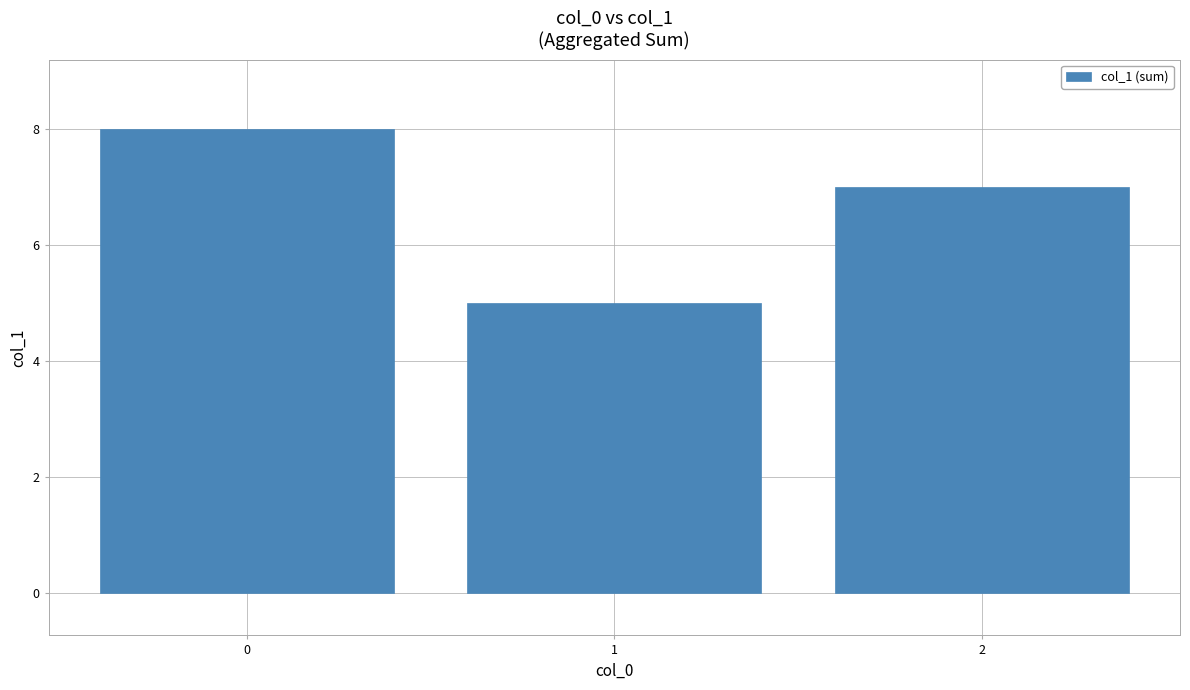

Approximately how many times larger is the value at 2 compared to 0?

0.9